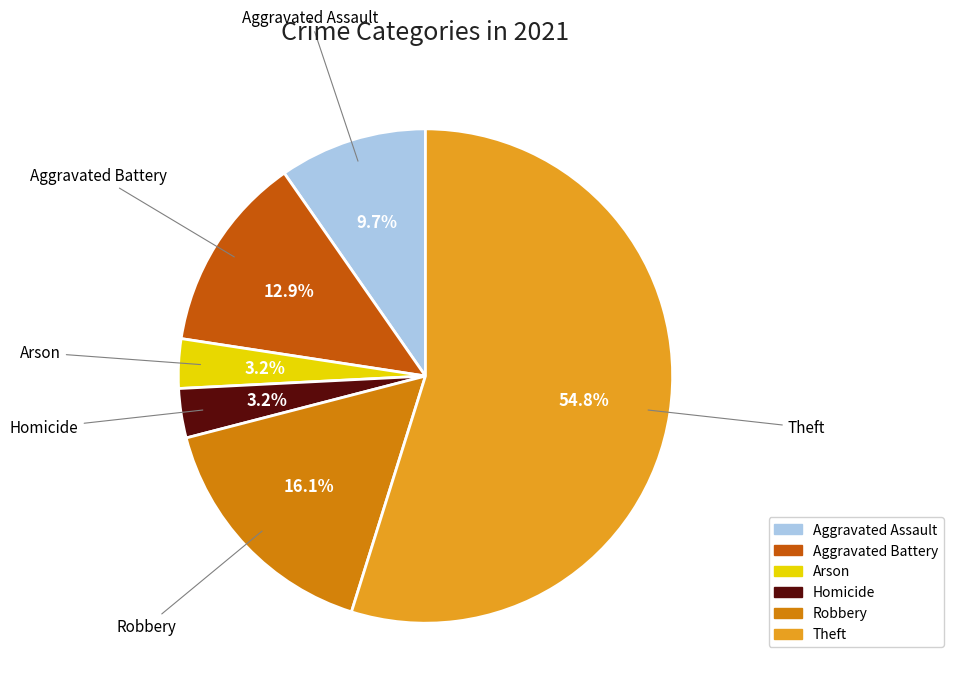

What is the majority slice?

Theft